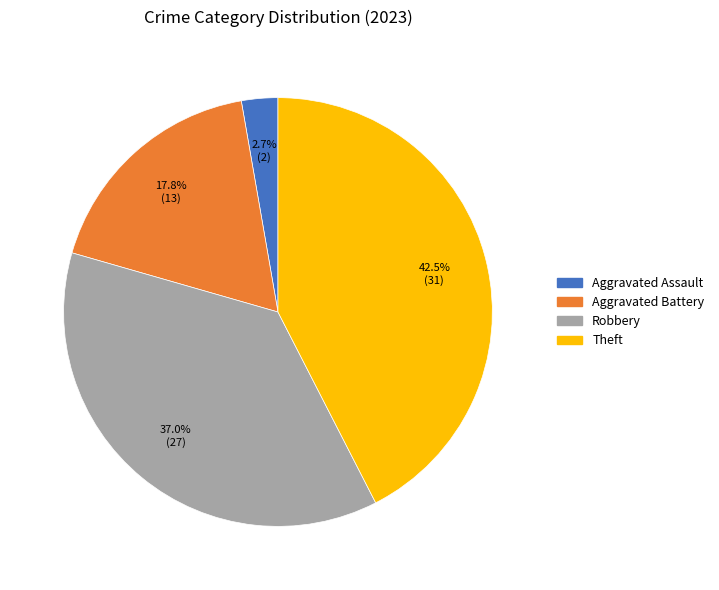

To the nearest percent, what is the difference between the Robbery and Aggravated Assault slice percentages?

34%